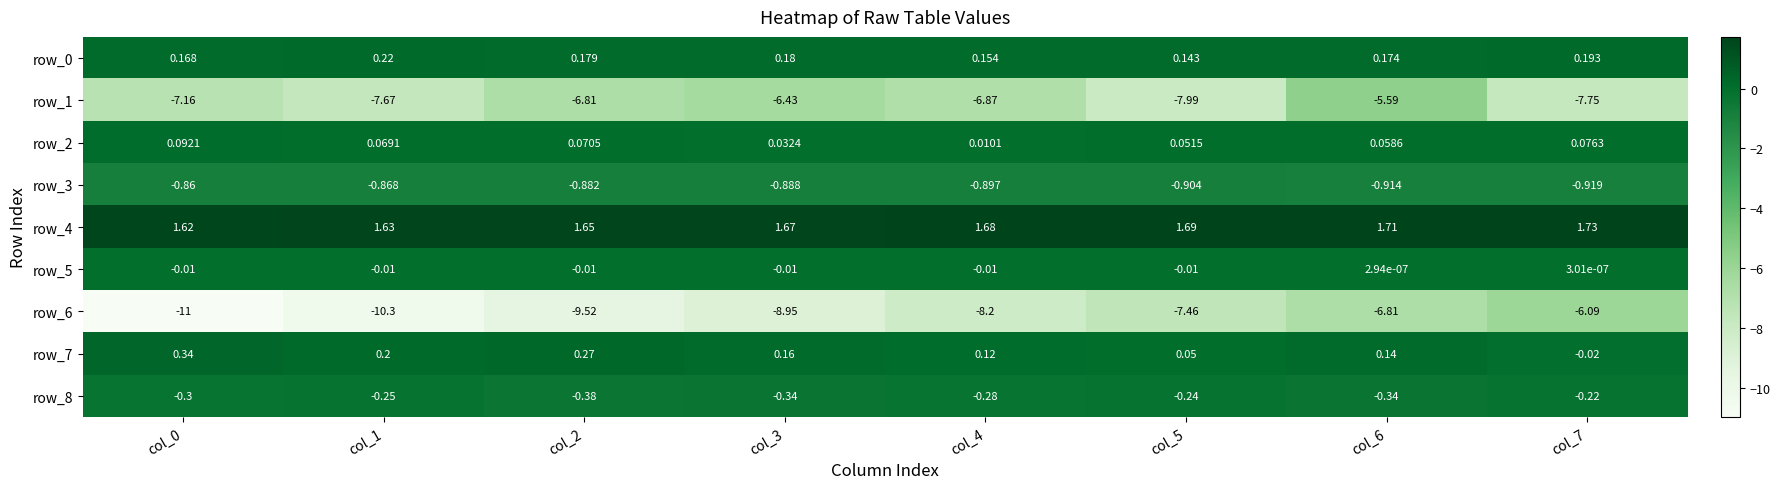

Is the value of row_7 at col_3 greater than the value of row_4 at col_1?

No